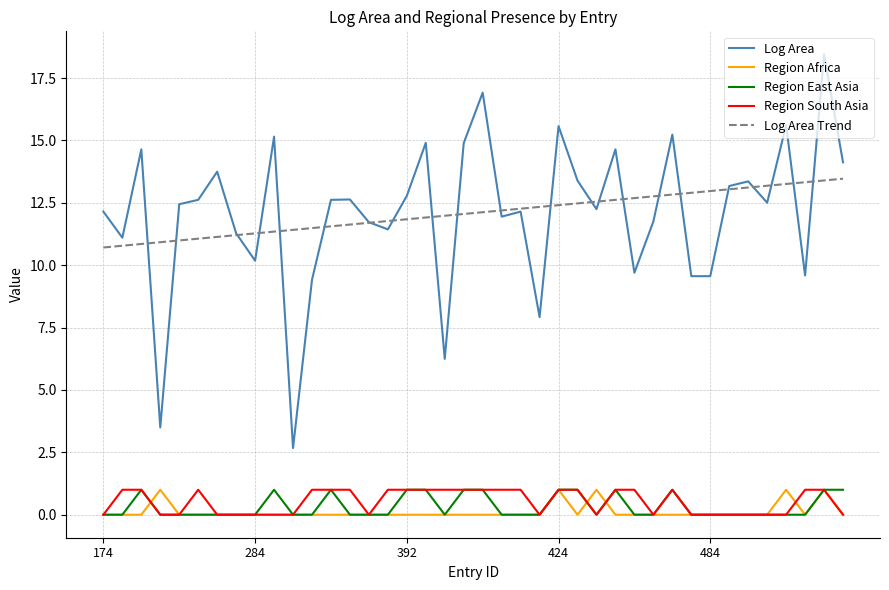

What is the average value of the Log Area series?

12.1